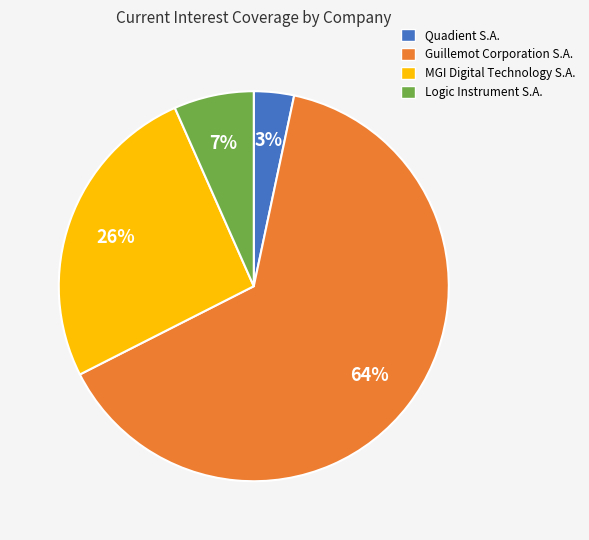

Count the number of slices in the pie.

4